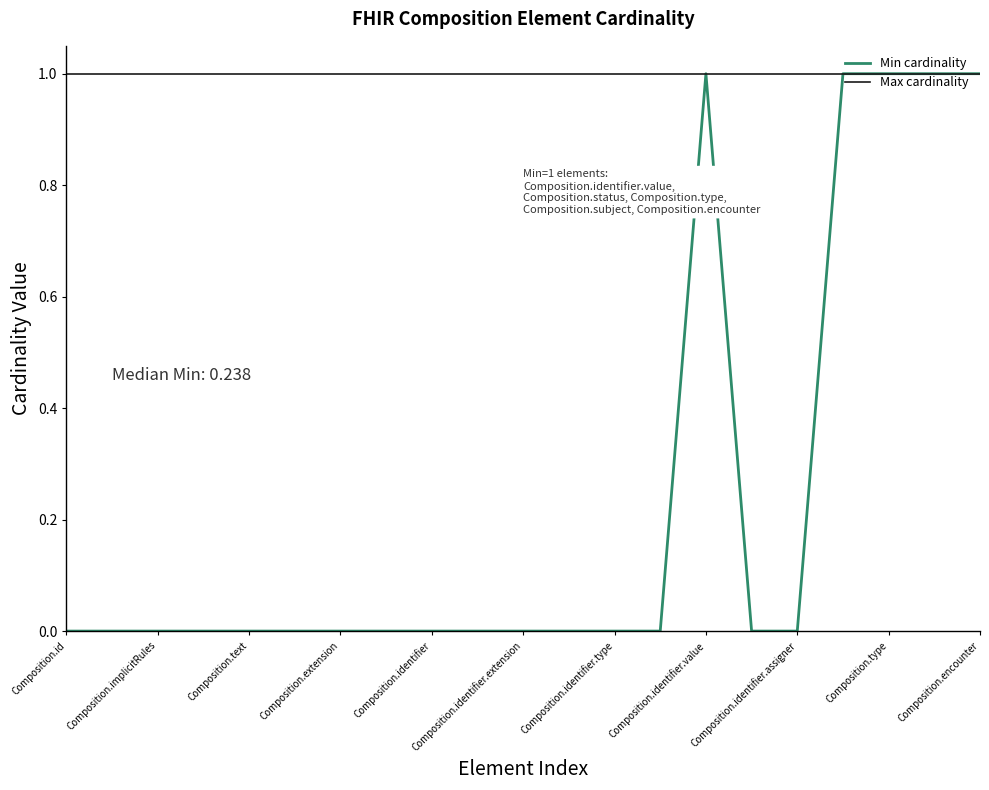

Which series has the widest spread of values?

Min cardinality